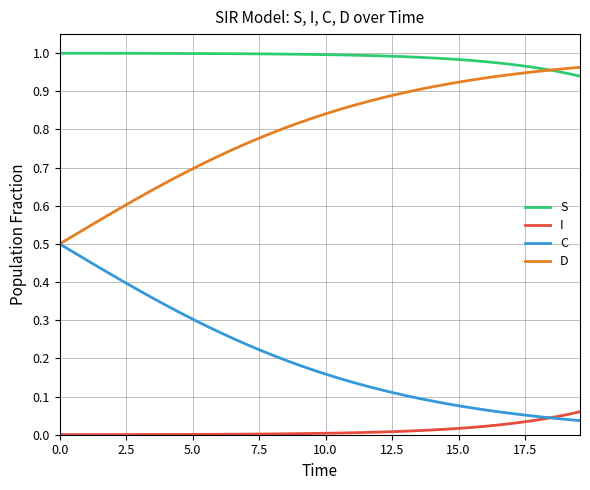

What are all the series names shown in the legend?

S, I, C, D